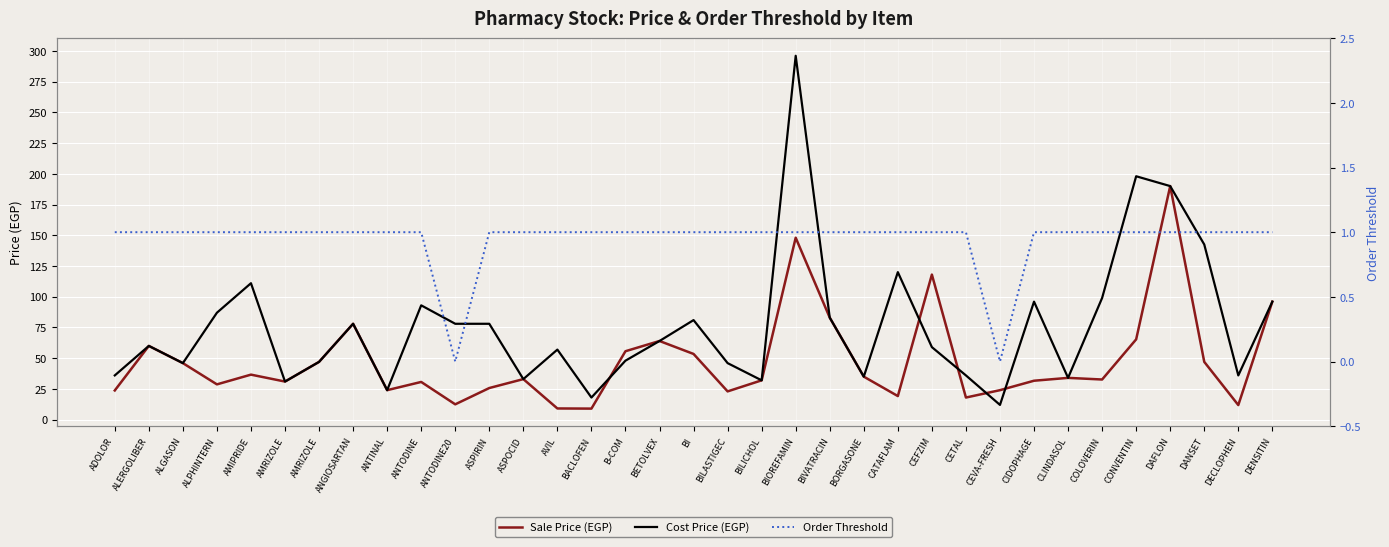

Which category has the lowest value across all series?

ANTODINE20